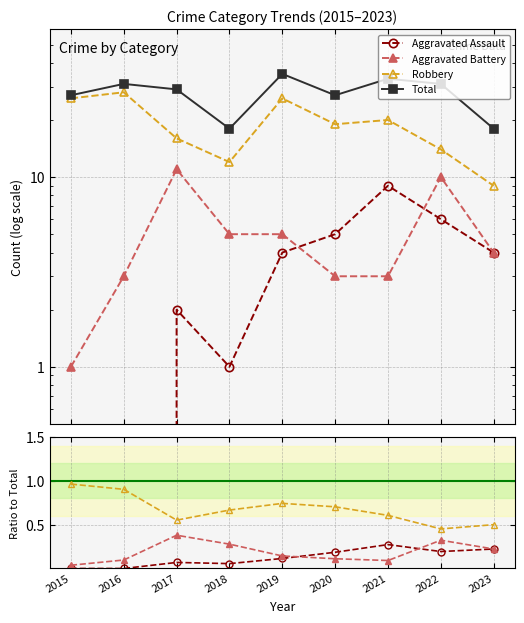

What is the value of the Aggravated Battery point at the 8th from the left?

0.3